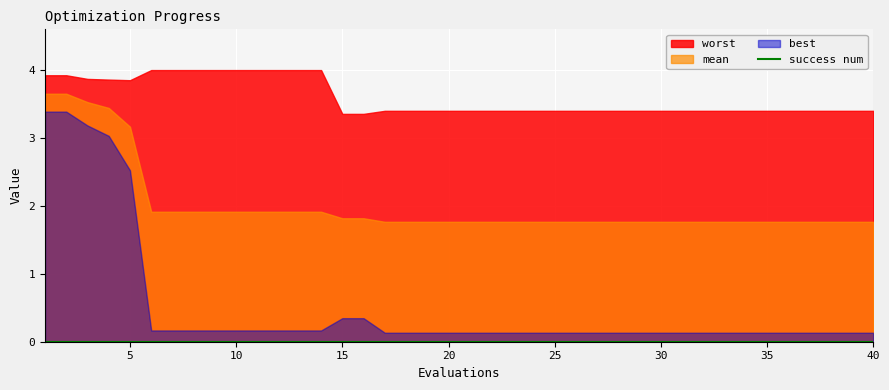

What is the approximate value of best at 12?

0.2